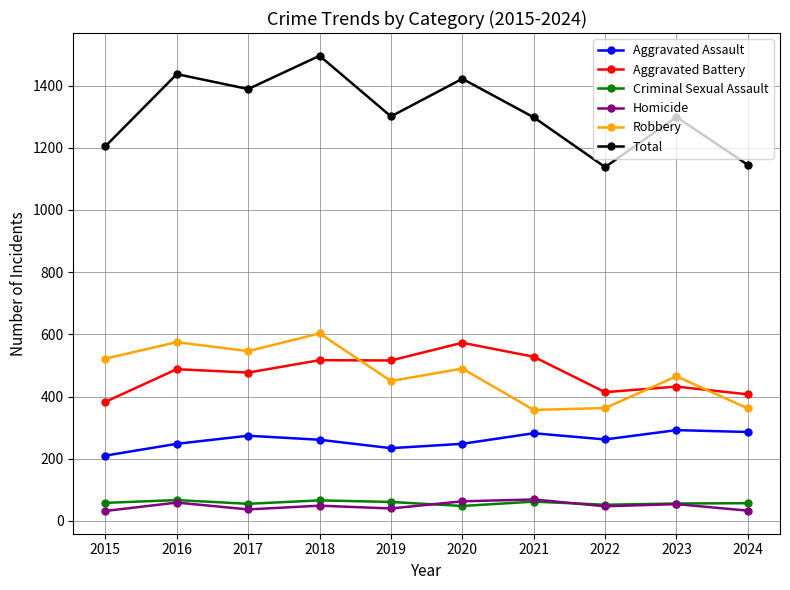

Is the value of Aggravated Battery at 2021 greater than the value of Criminal Sexual Assault at 2016?

Yes